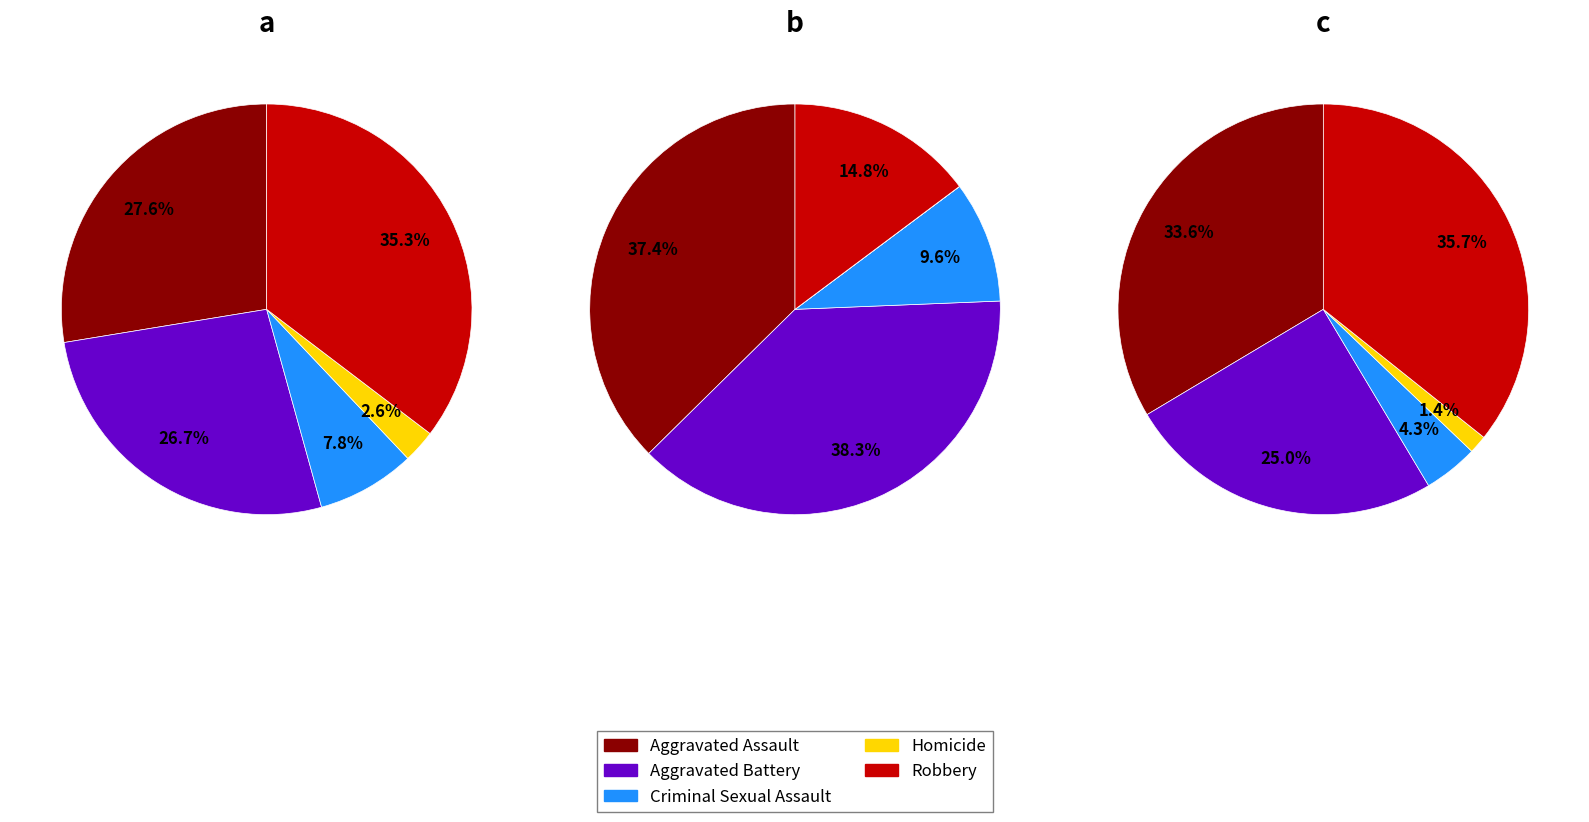

What percentage is NOT represented by Criminal Sexual Assault?

92.2%